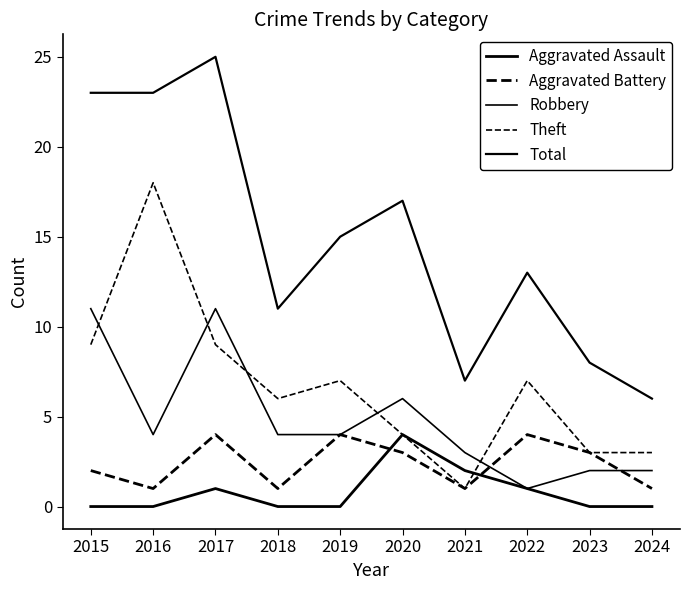

What is the value of the Total point at the 1st from the left?

23